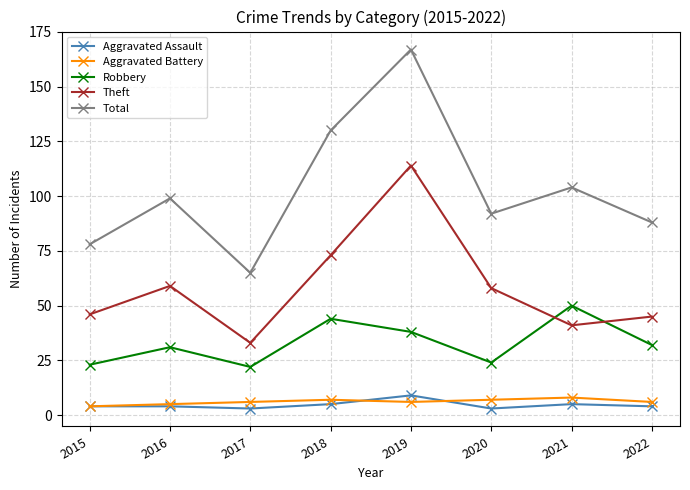

What is the total value across all series at 2020?

184